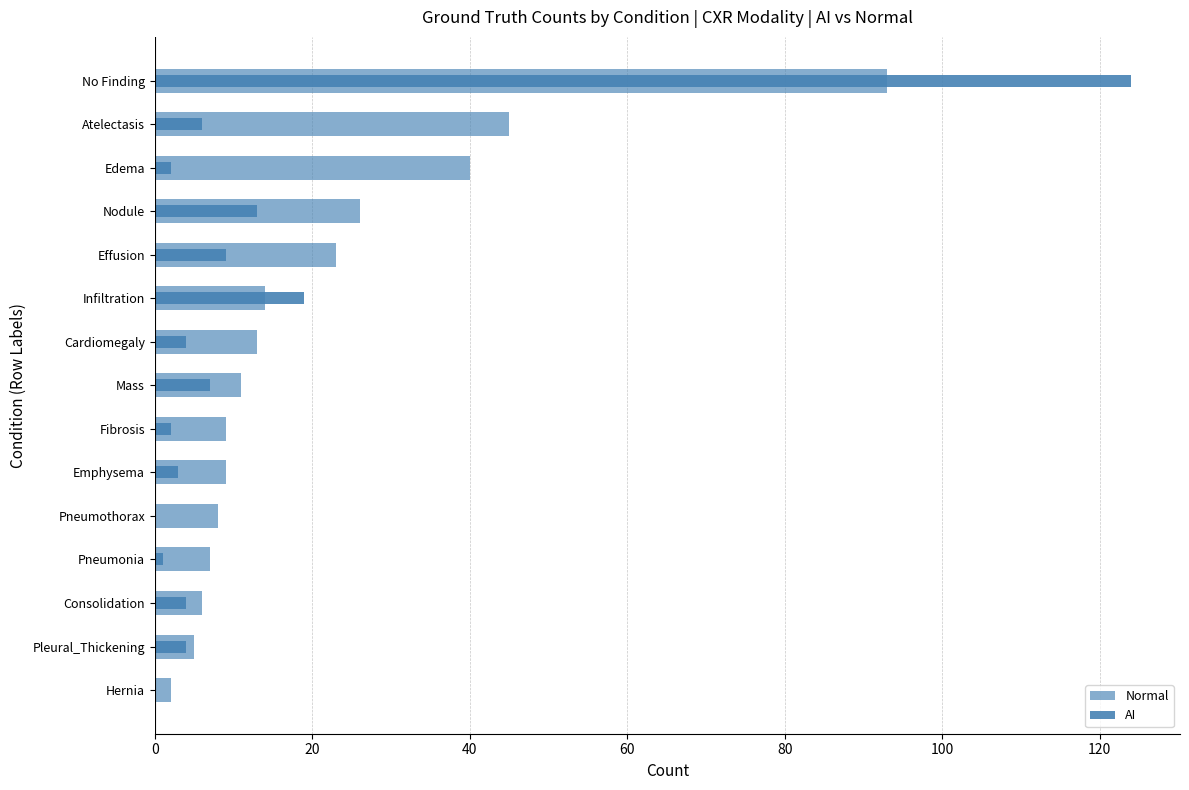

Rank the series at Nodule from highest to lowest value.

Normal, AI